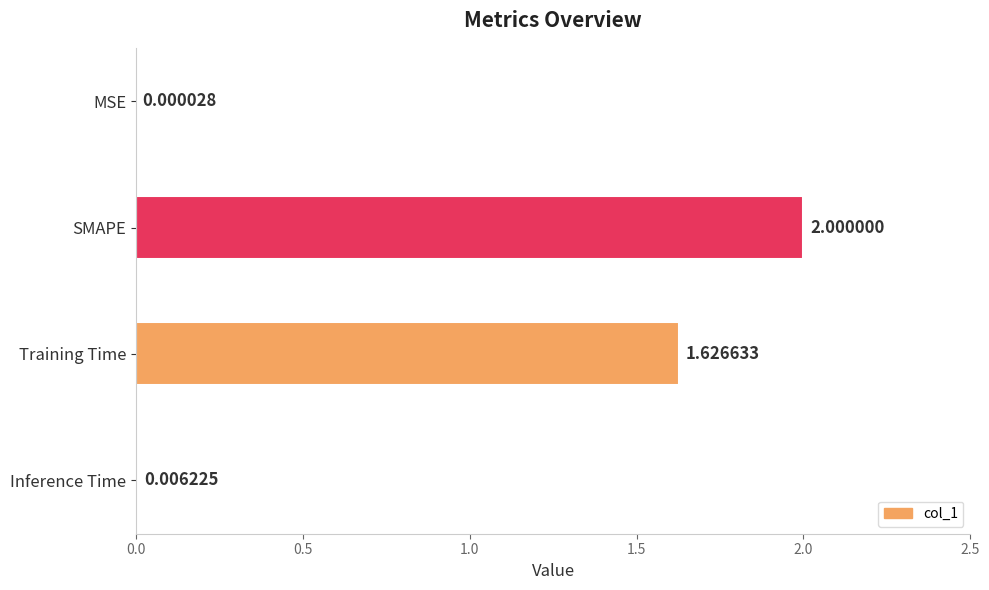

At which label is the value closest to 1?

Training Time